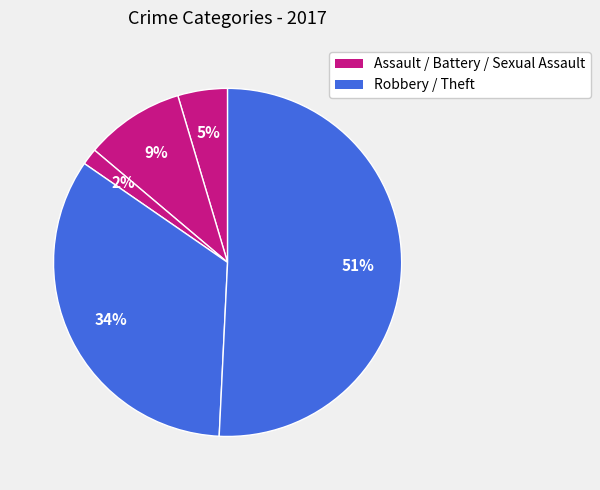

To the nearest percent, what is the difference between the largest and smallest slice percentages?

49%